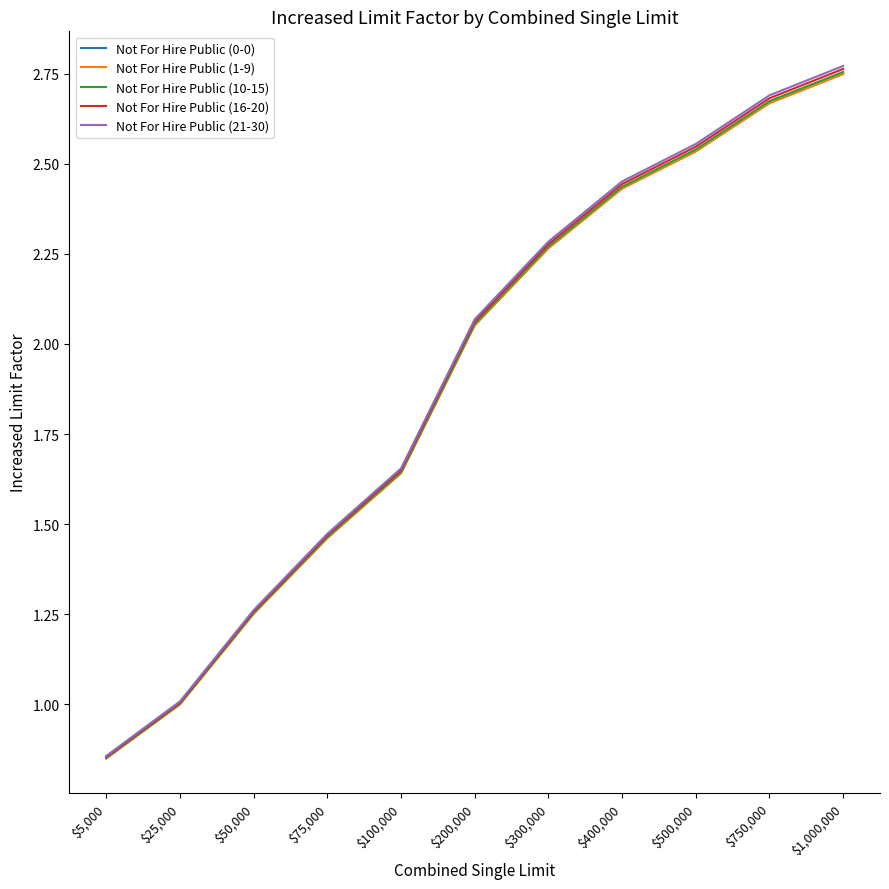

Which category has the highest value across all series?

$1,000,000